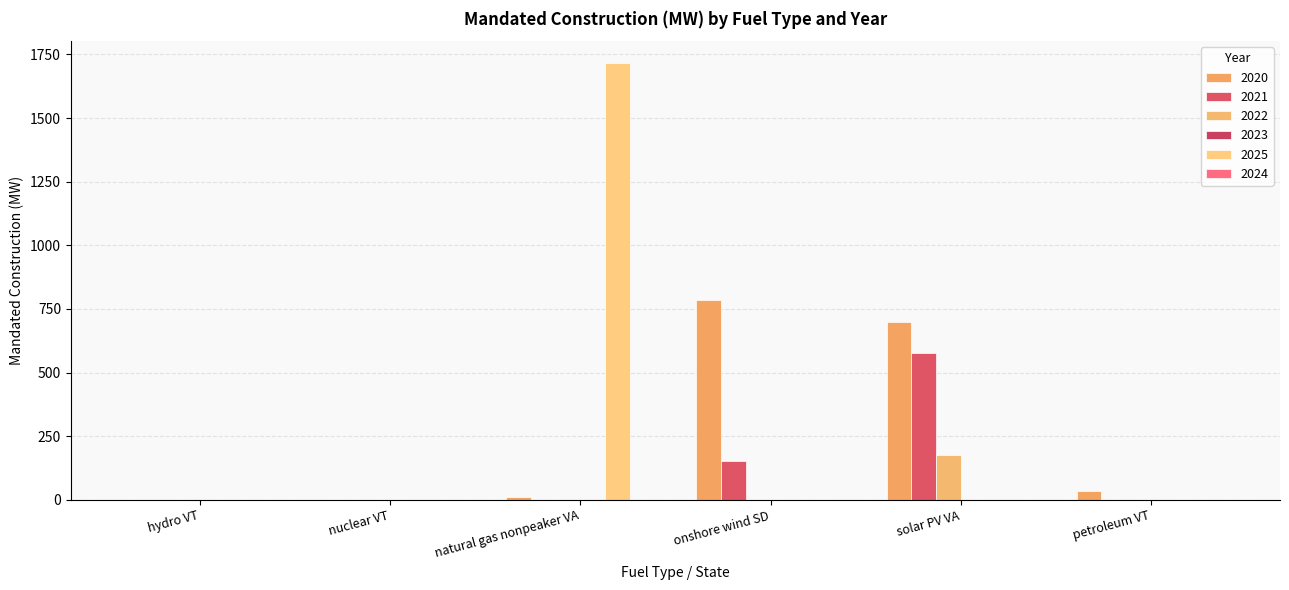

Is the value of 2025 at hydro VT greater than the value of 2022 at natural gas nonpeaker VA?

No